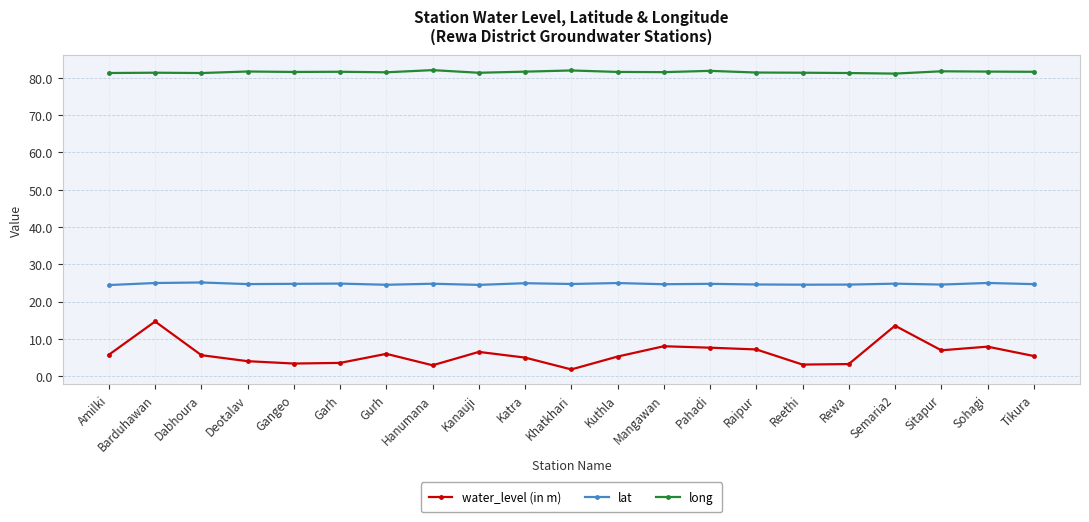

What are all the series names shown in the legend?

water_level (in m), lat, long